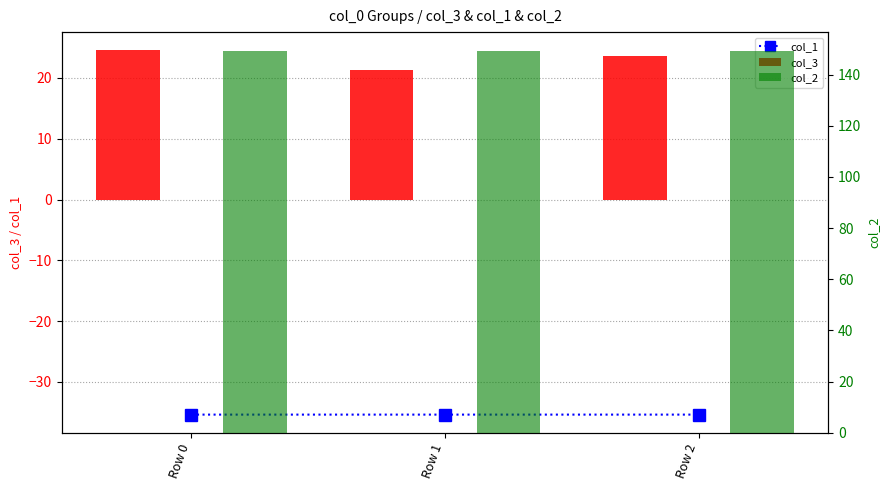

What is the value of the col_3 bar at the 1st from the left?

24.5